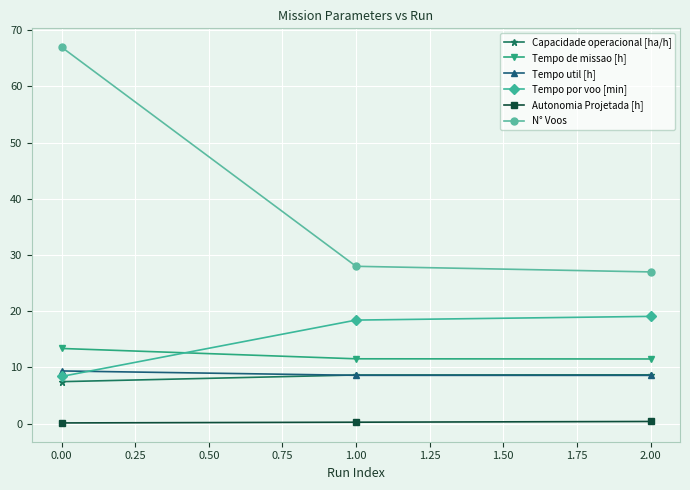

Rank the series by their maximum value, from lowest to highest.

Autonomia Projetada [h], Capacidade operacional [ha/h], Tempo util [h], Tempo de missao [h], Tempo por voo [min], N° Voos